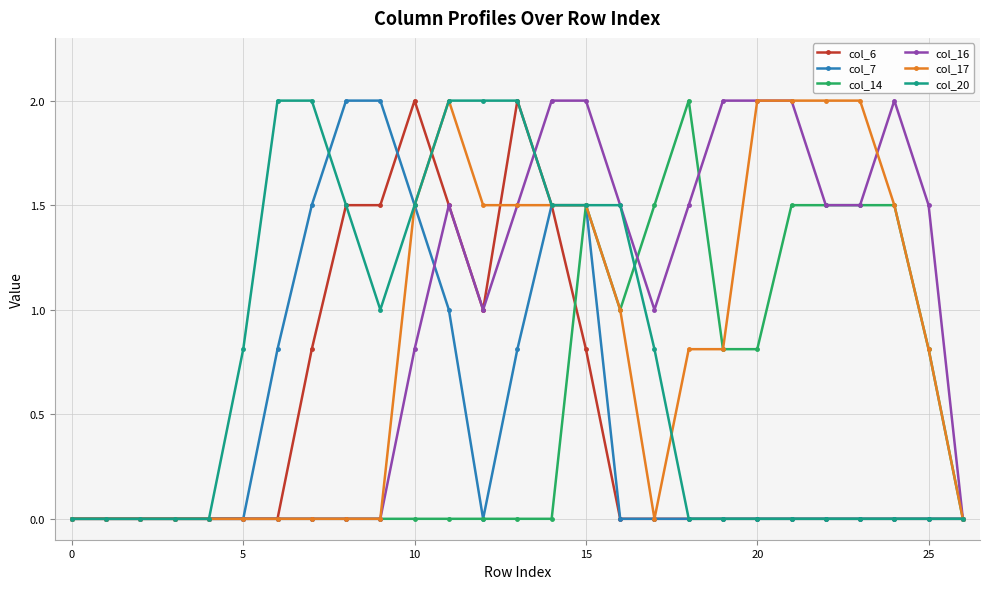

What is the value of the col_7 point at the 8th from the left?

1.5